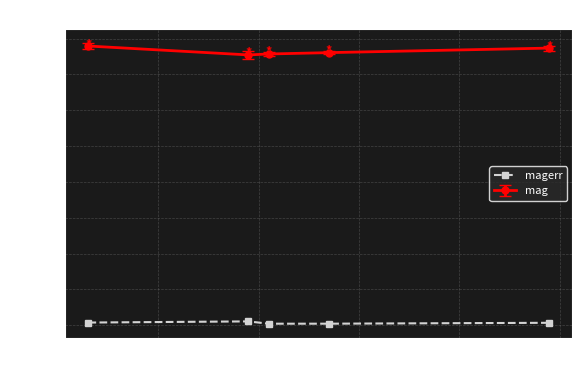

What is the sum of all mag values?

95.6